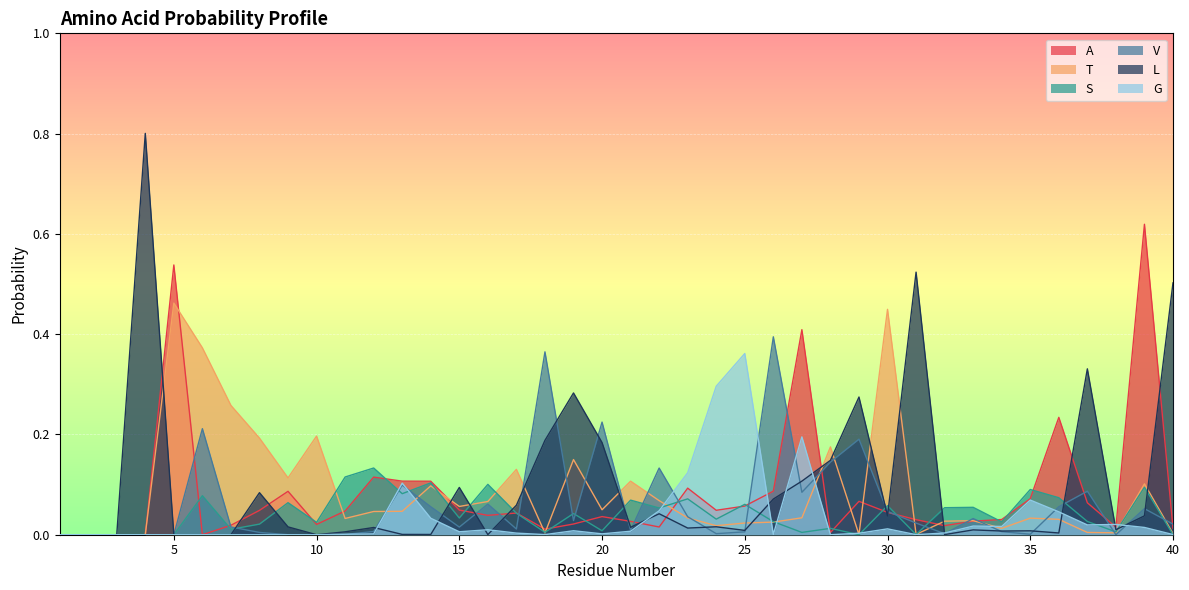

What is the difference between the highest and lowest values at 20?

0.2